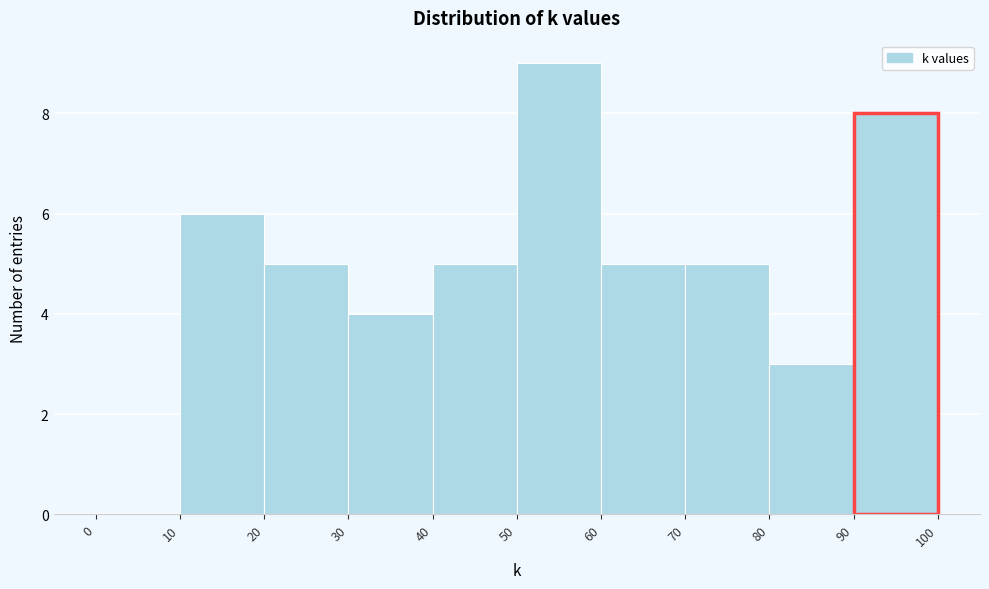

How tall is the bar that spans 10 to 20 on the x-axis? The values are not printed on the chart, so give them approximately, as read against the axis.

6